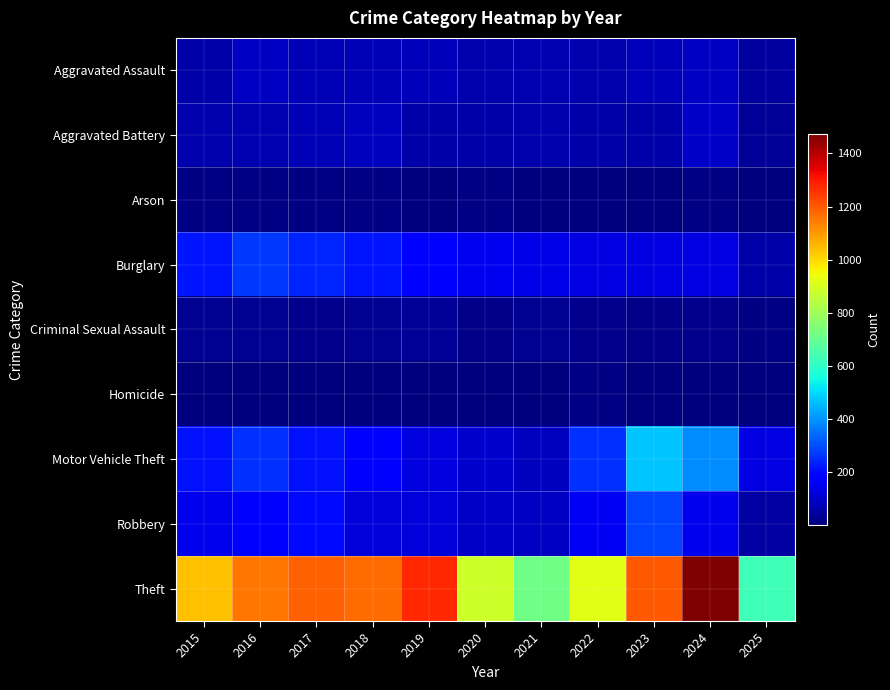

How many data points does each series have?

11